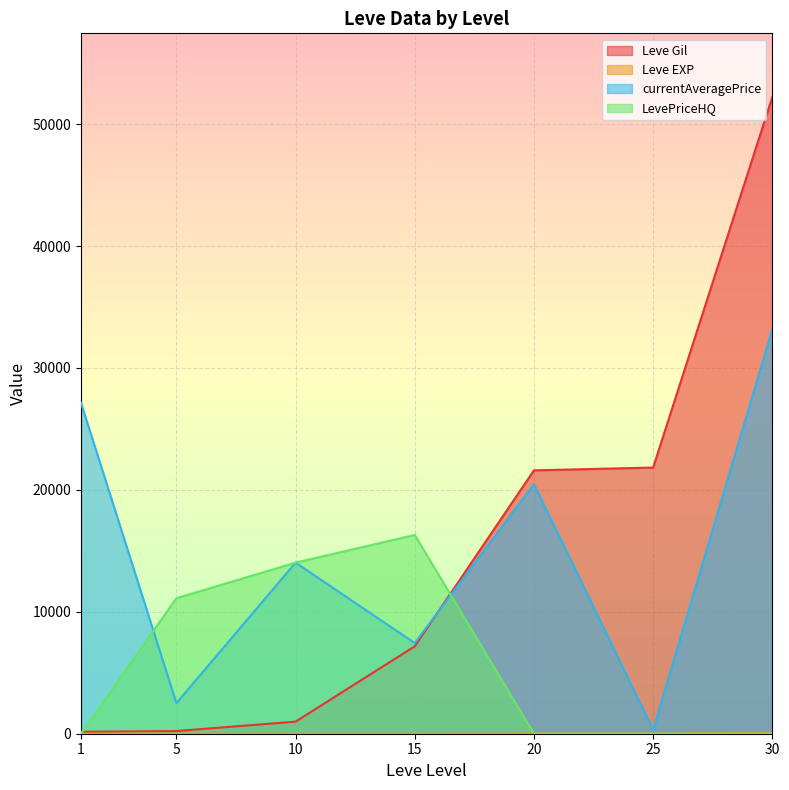

What is the sum of the currentAveragePrice values at 10 and 1?

41159